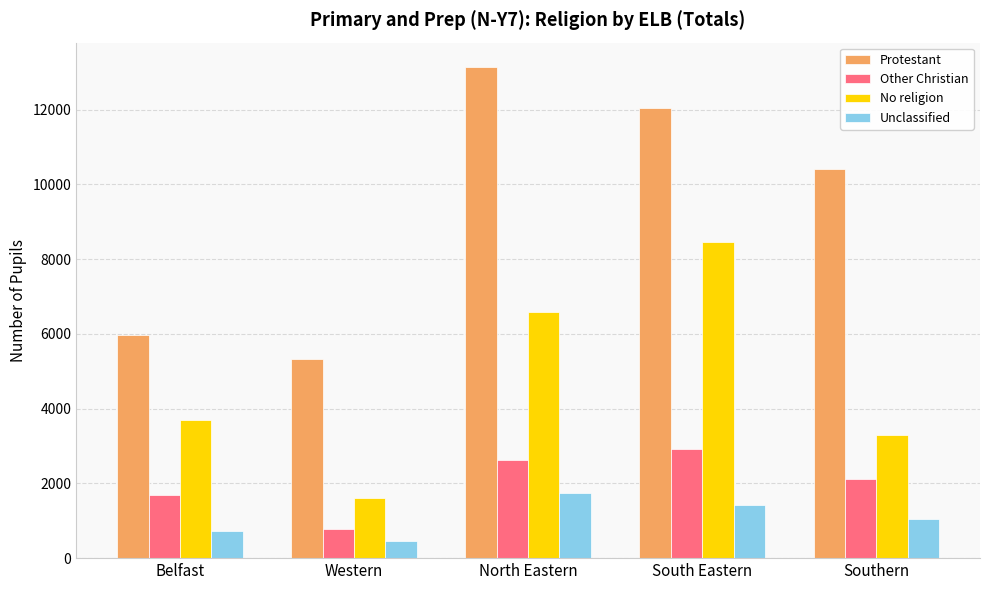

What is the lowest value of the Unclassified series?

454